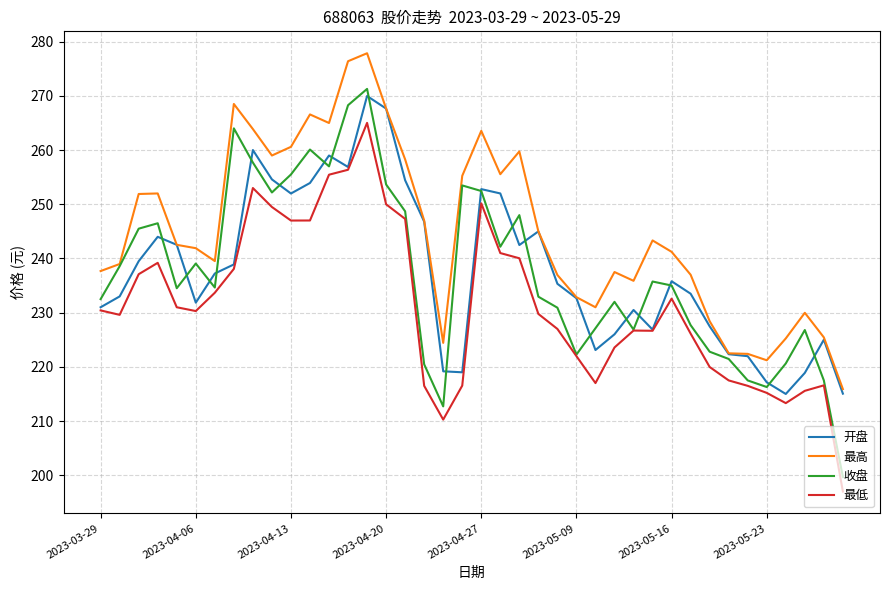

True or false: 最低 and 最高 cross at least once.

False